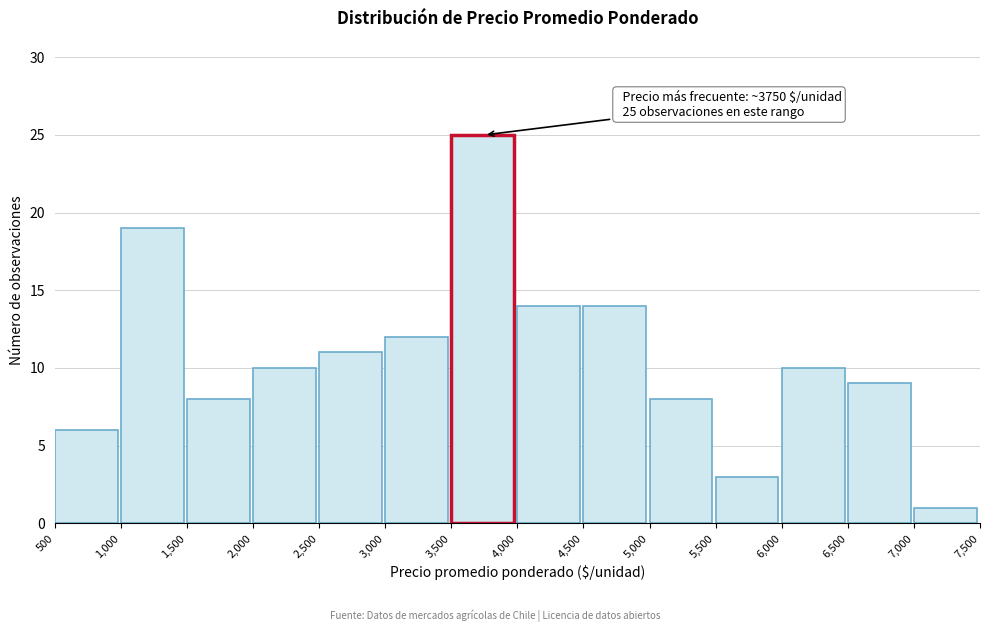

Which range on the x-axis has the tallest bar?

3,500 to 4,000